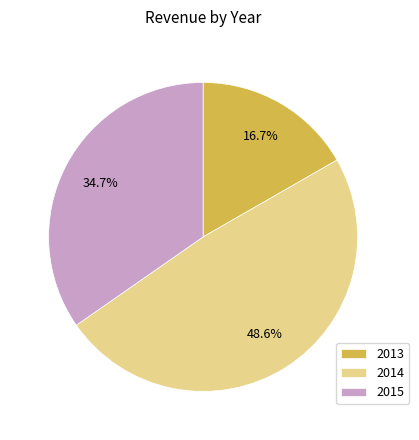

Rank the categories by value from highest to lowest.

2014, 2015, 2013